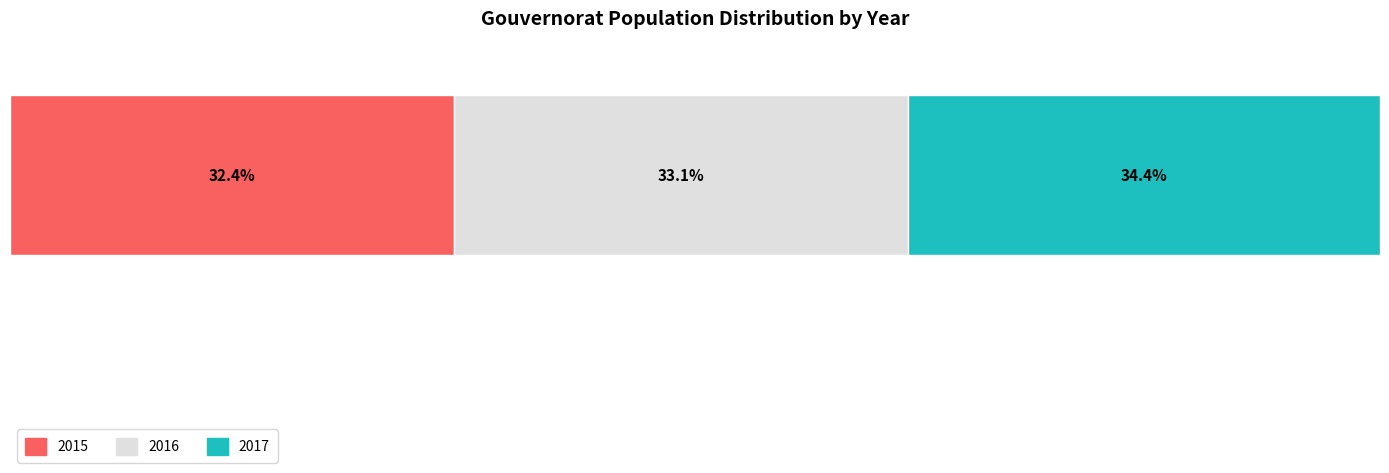

What are all the series names shown in the legend?

2015, 2016, 2017